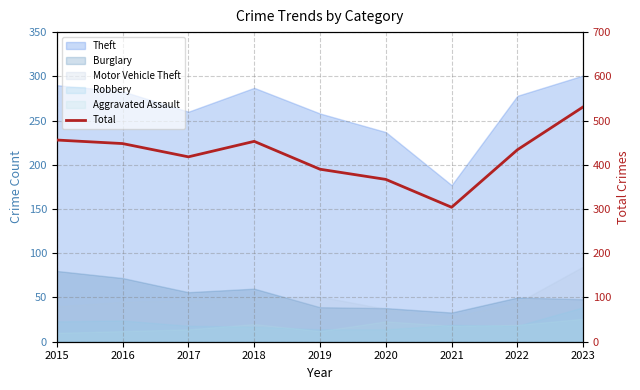

Read the value at 2023, to the nearest 5.

530